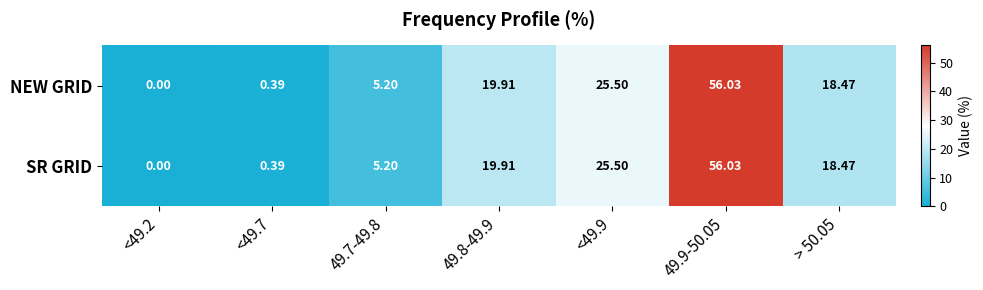

Is the value of NEW GRID at 49.7-49.8 greater than the value of SR GRID at 49.9-50.05?

No